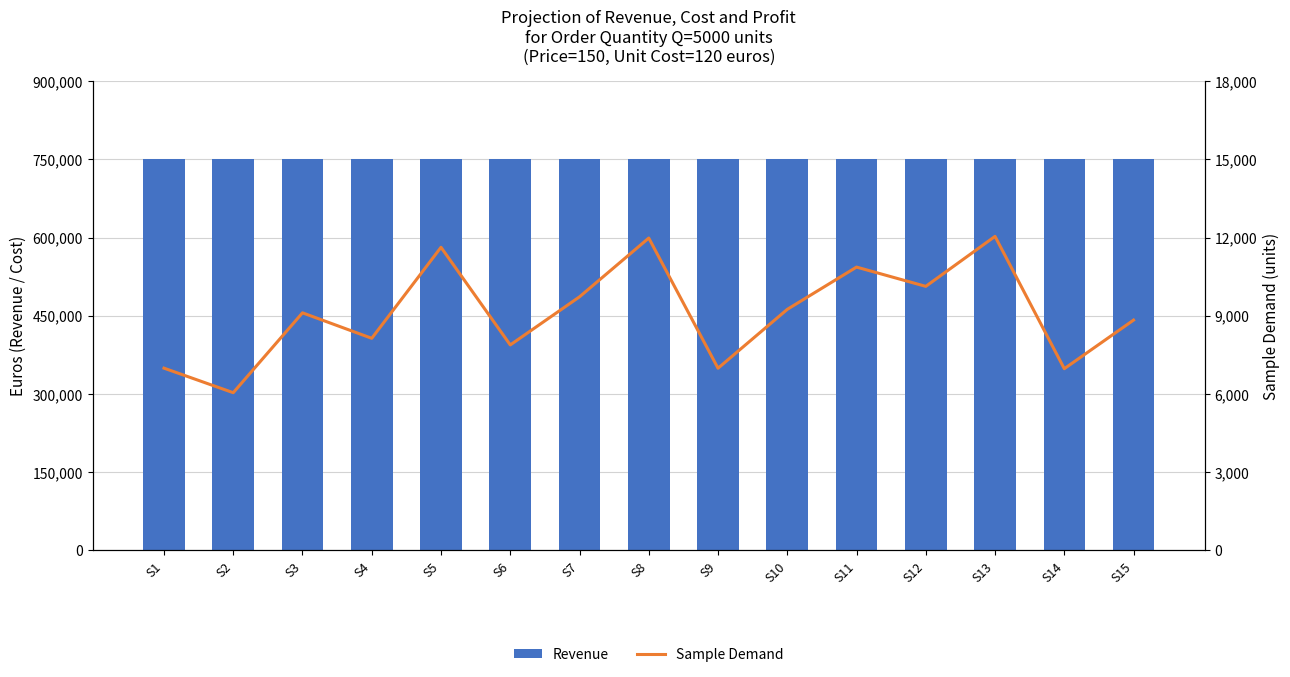

The value of Sample Demand at S12 is 10130.5. True or false?

True